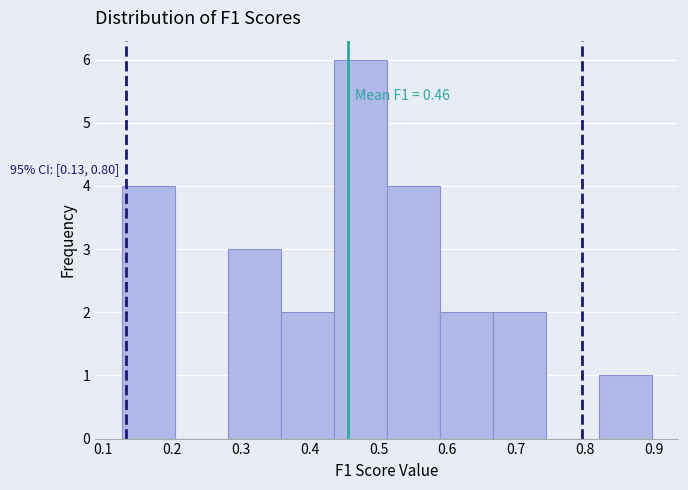

Over which range of the x-axis is the bar tallest?

0.43 to 0.51